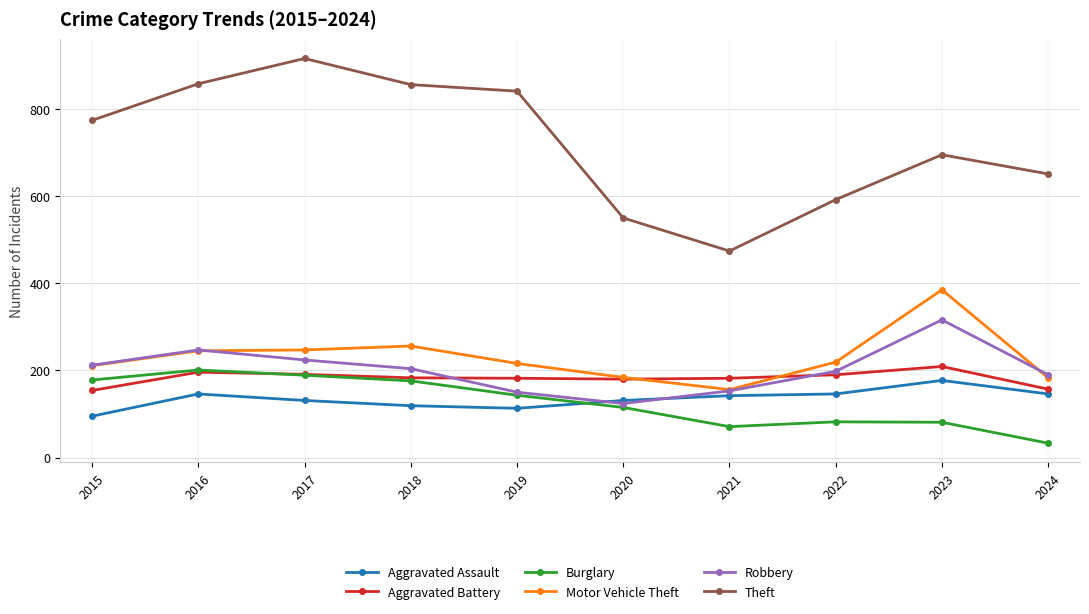

True or false: Theft has more than 0 interior local peaks.

True